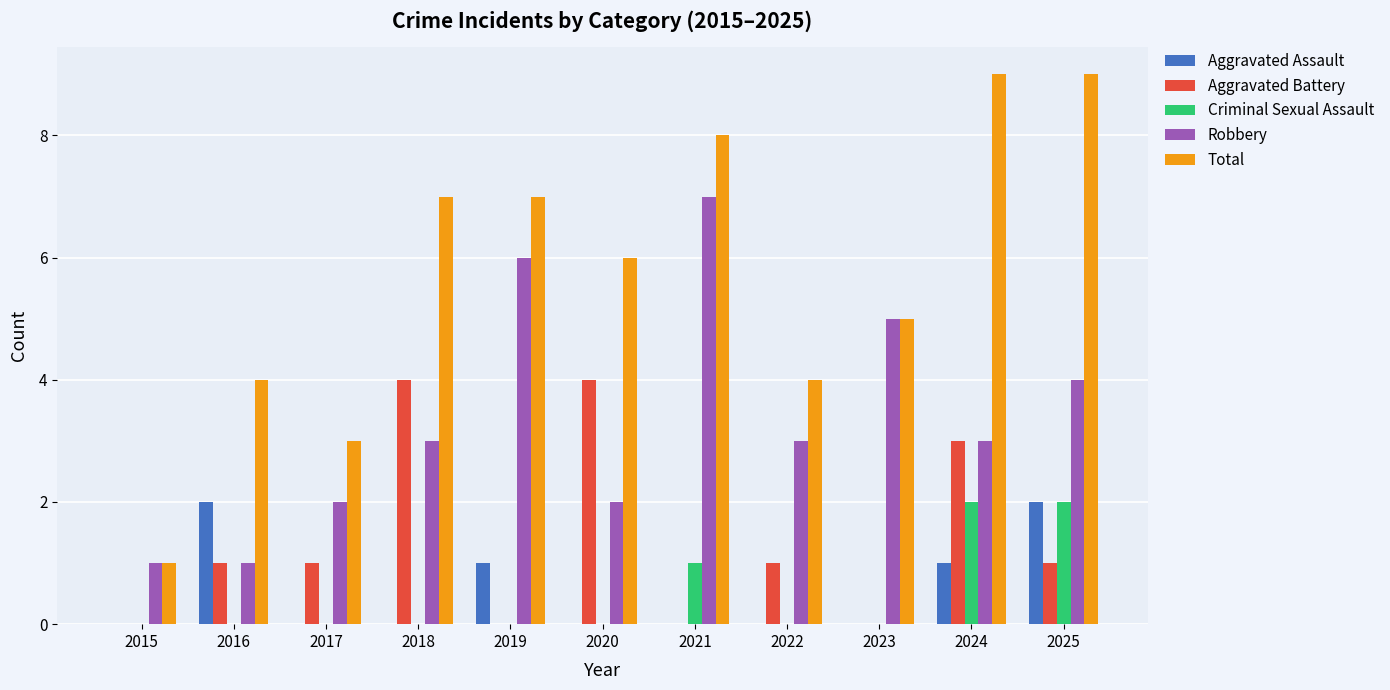

What is the sum of the Criminal Sexual Assault values at 2025 and 2016?

2